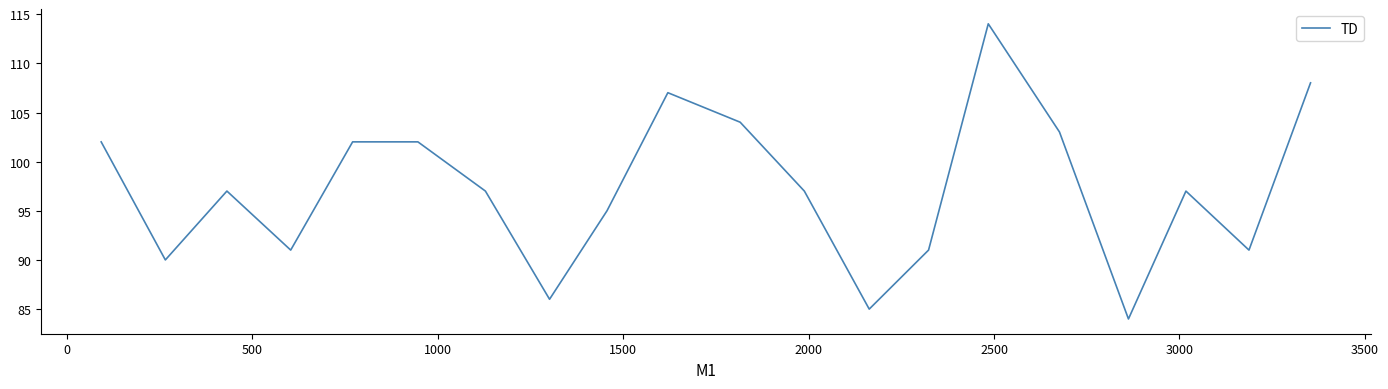

What is the difference between the maximum and minimum values?

30.0